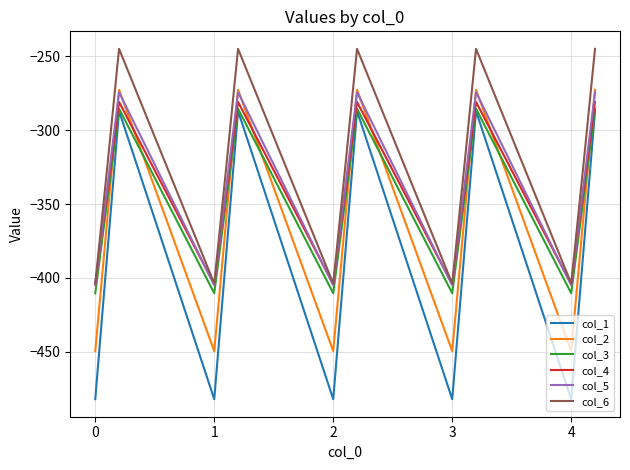

In col_2, how many points are higher than both neighbors (excluding endpoints)?

4